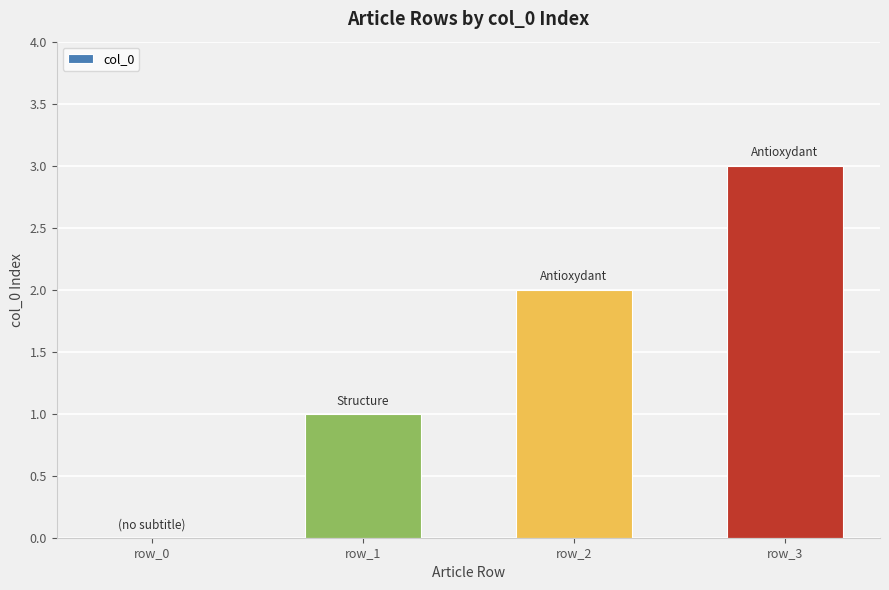

What is the sum of all values?

6